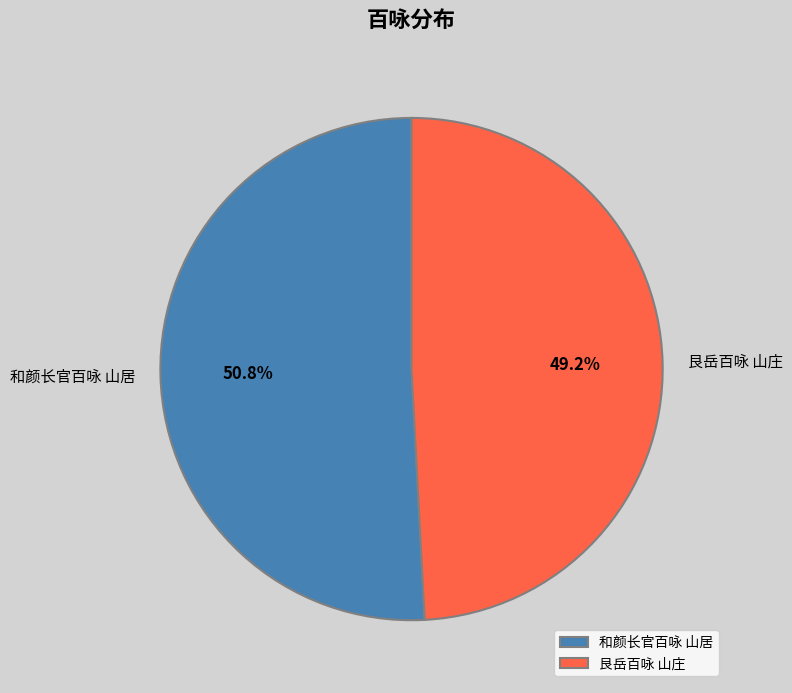

How many segments does this pie chart have?

2